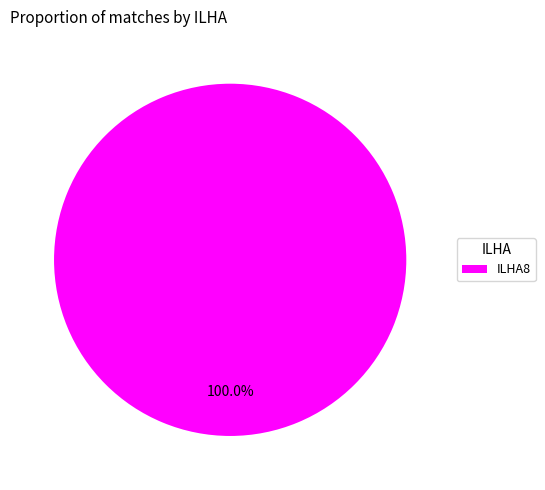

Rank the categories by value from lowest to highest.

ILHA8